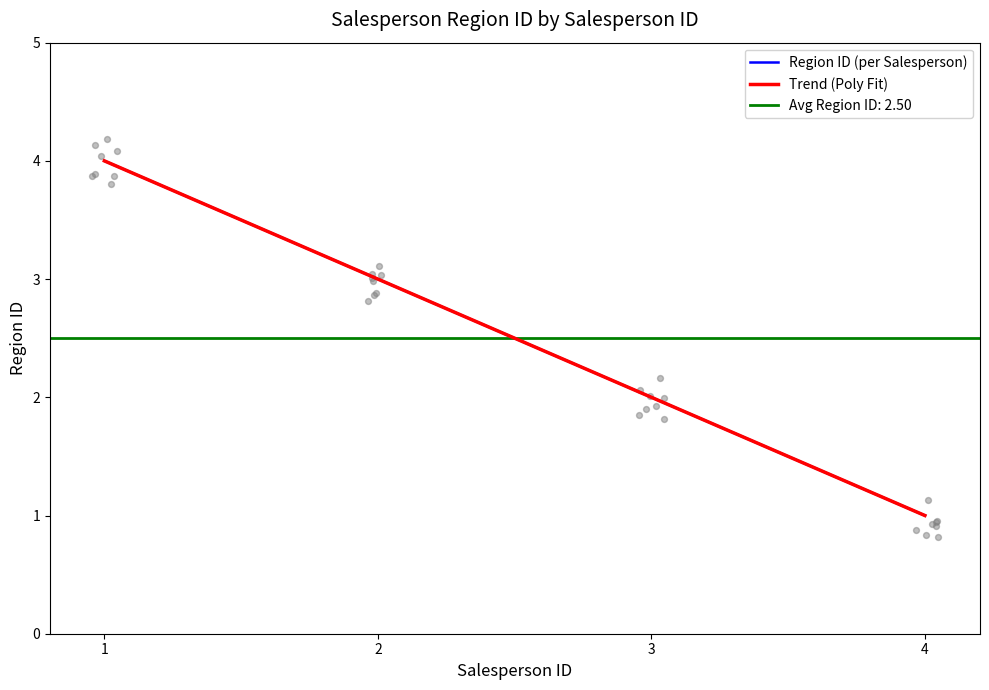

Between 3 and 1, which is larger?

1